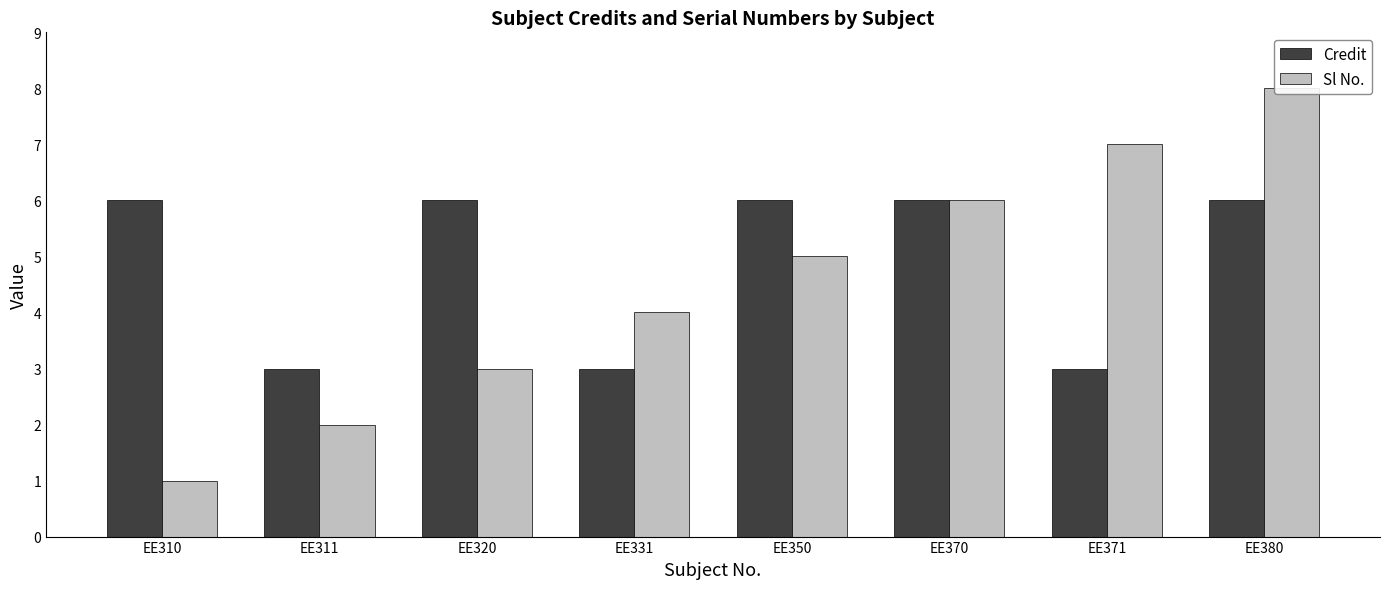

Reading left to right, what are all the values shown in this chart?

Credit: 6	3	6	3	6	6	3	6
Sl No.: 1	2	3	4	5	6	7	8